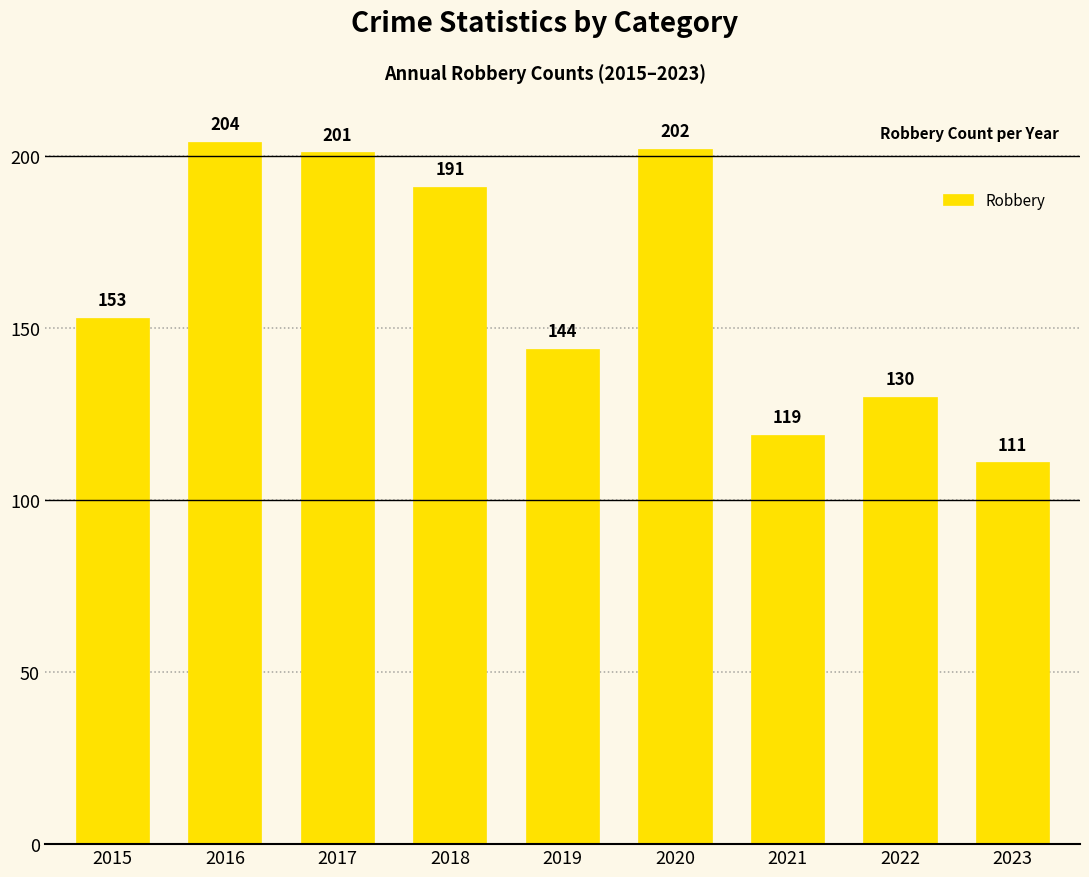

What is the sum of the values at 2019 and 2017?

345